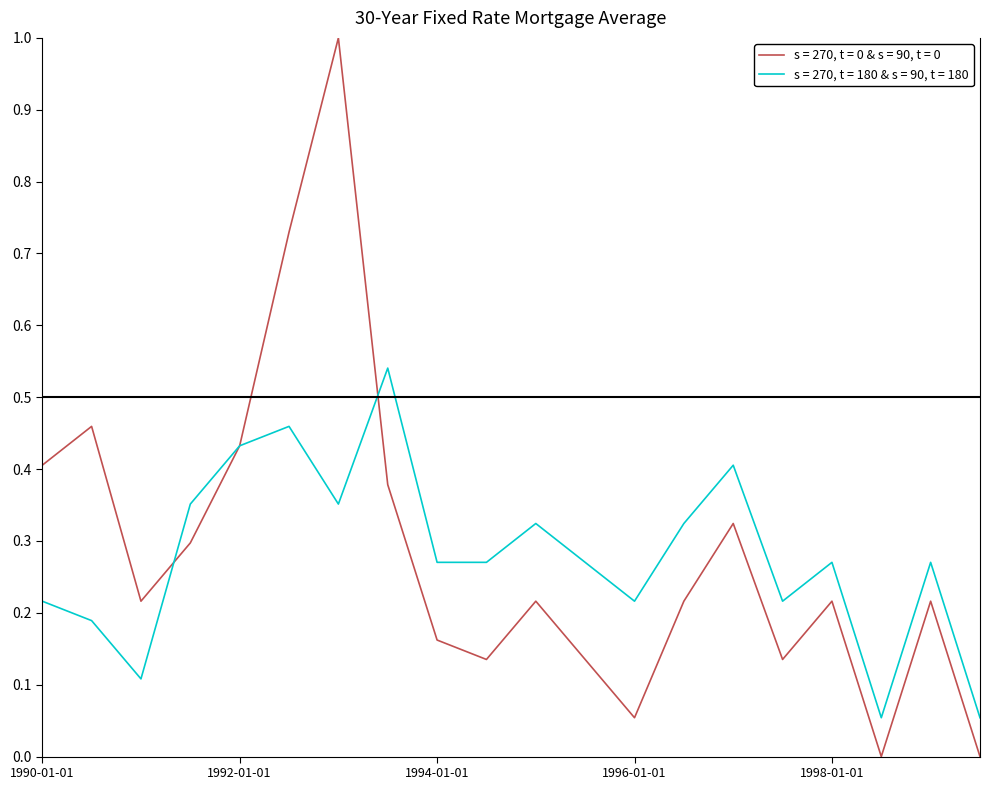

Which series has the widest spread of values?

s = 270, t = 0 & s = 90, t = 0